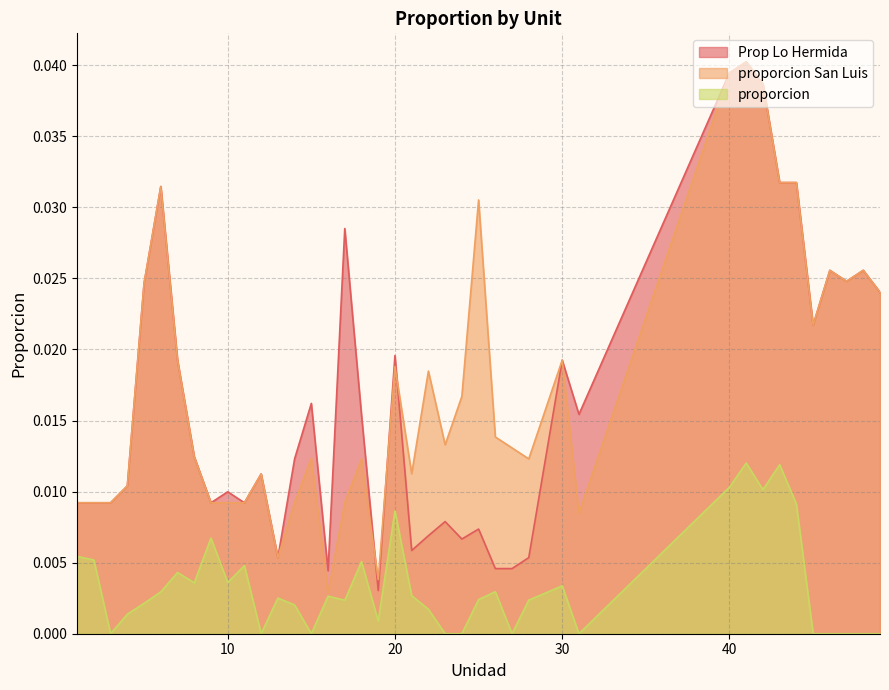

The value of proporcion at 12 is -0.0. True or false?

False